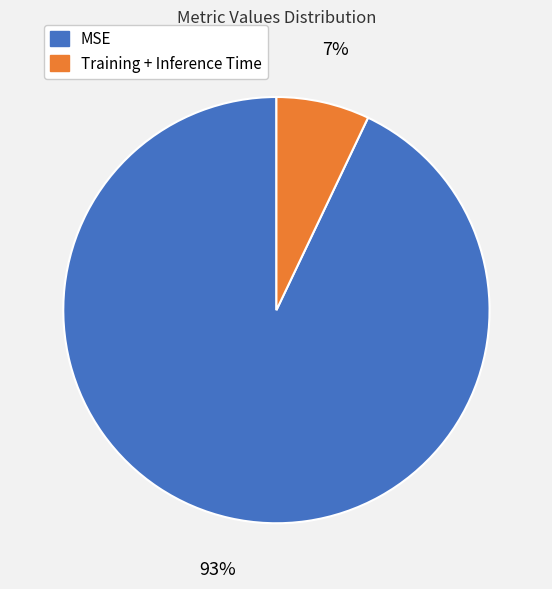

Do Training + Inference Time and MSE together represent more than half of the pie?

Yes